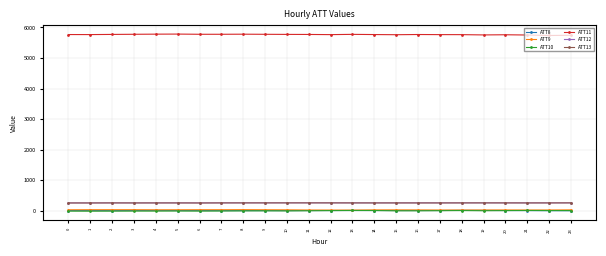

What is the value of the ATT13 point at the 22nd from the left?

258.0